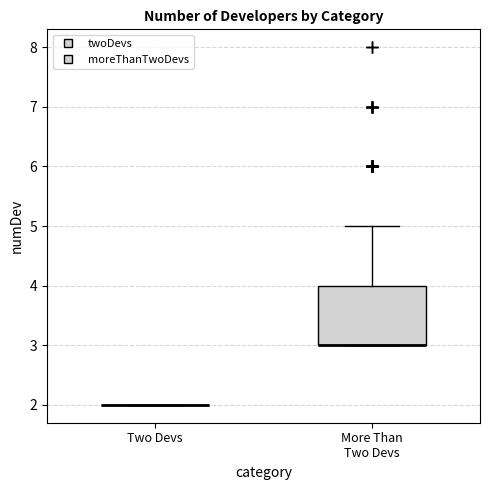

Where is the lower edge of the box for More Than Two Devs on the y-axis? The values are not printed on the chart, so give them approximately, as read against the axis.

3